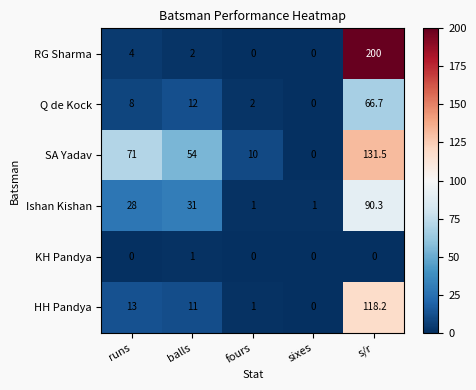

Count the number of categories in the chart.

5